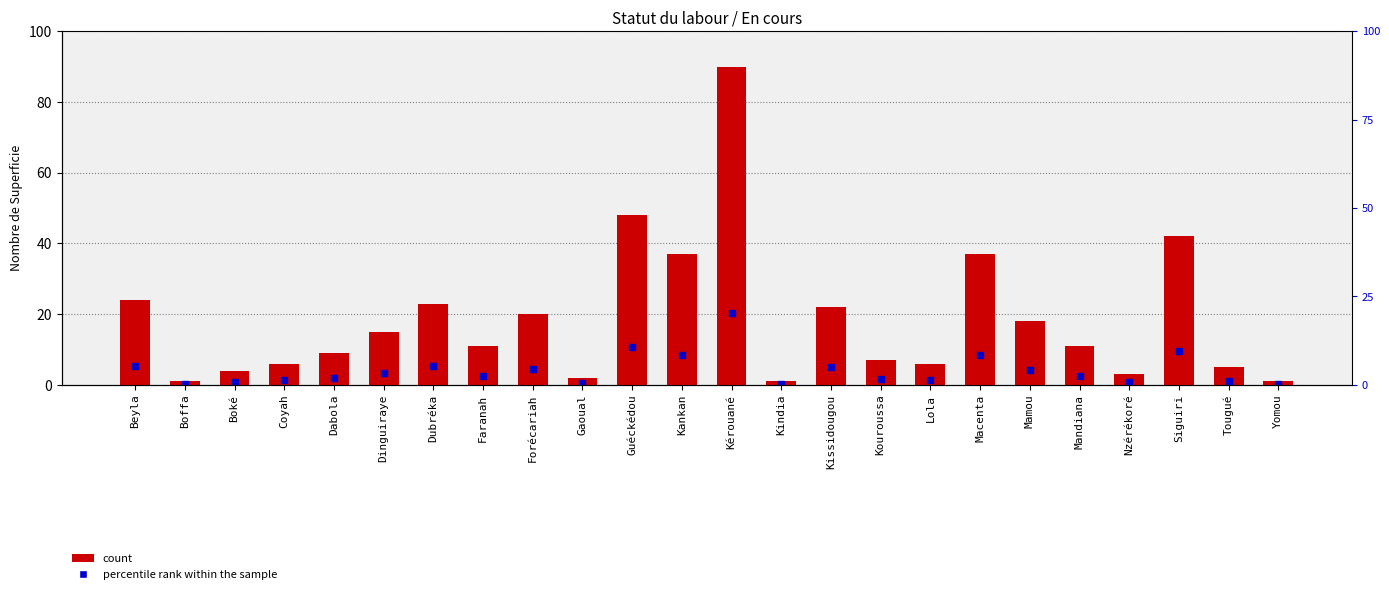

What is the average value?

18